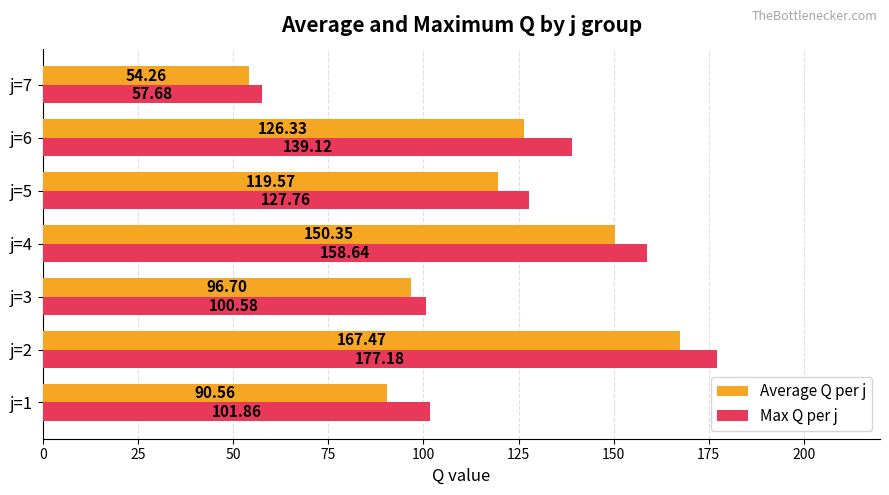

Which series has the widest spread of values?

Max Q per j